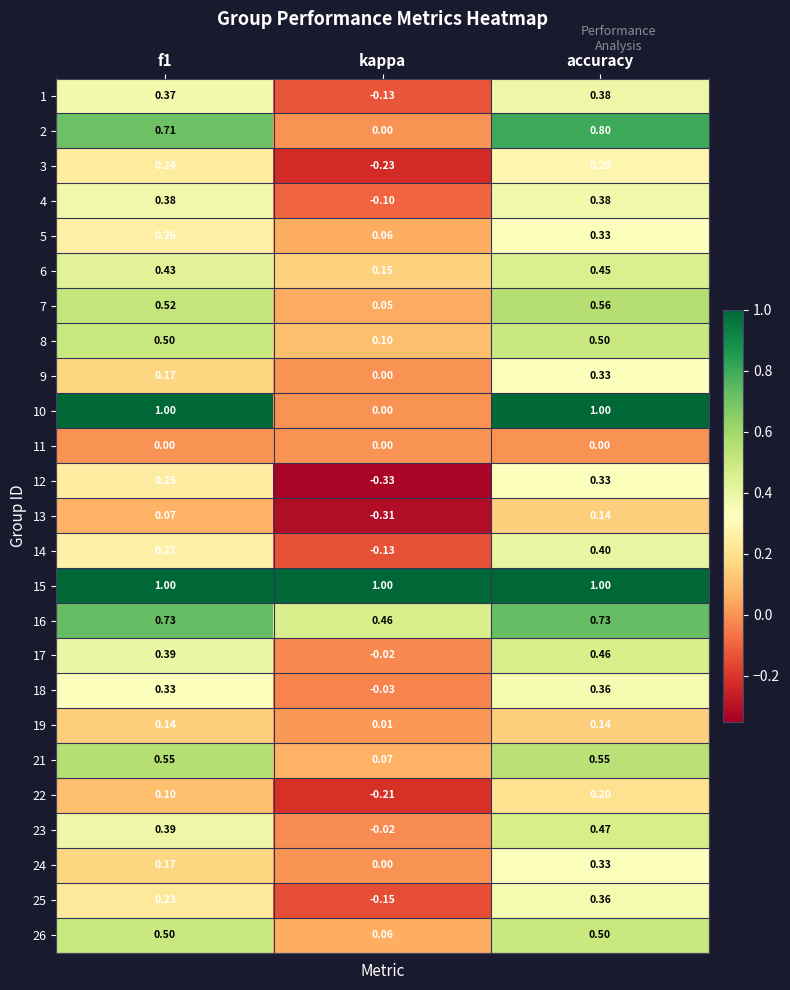

What is the difference between the highest and lowest values at accuracy?

1.0